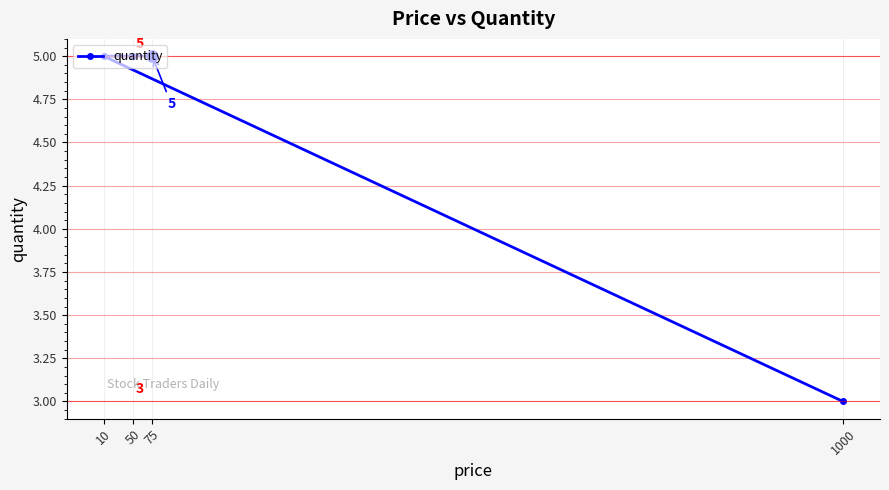

Where is the data nearest to the value 4?

1000